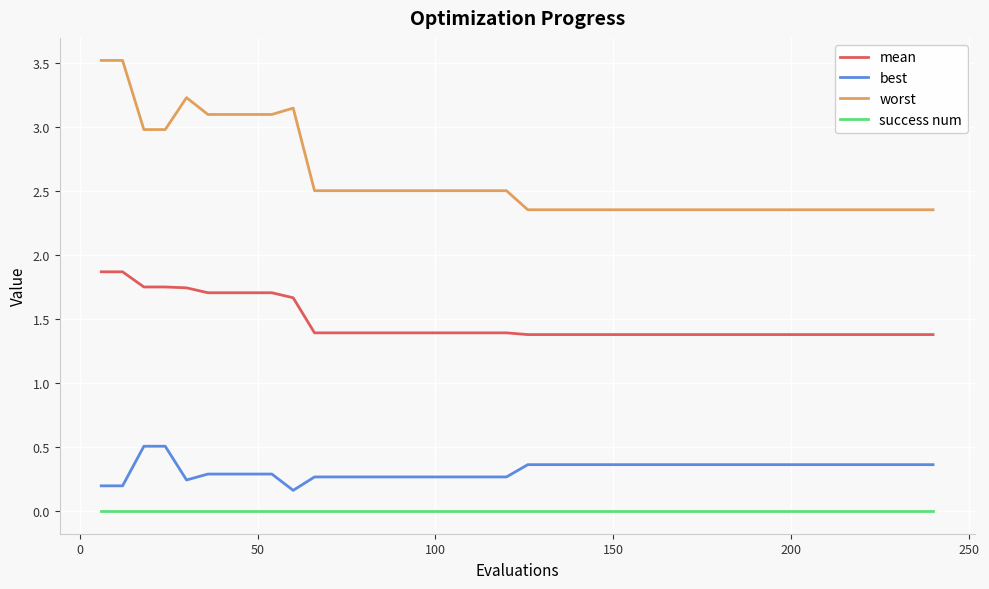

Does the chart have visible grid lines?

Yes